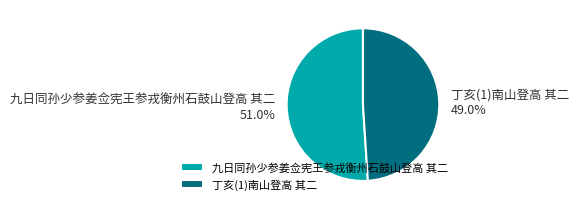

How many slices are in this pie chart?

2